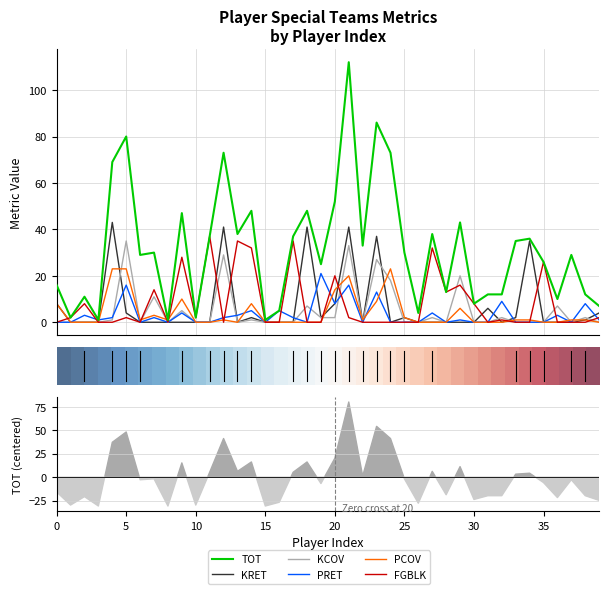

Which series has the largest total across all categories?

TOT